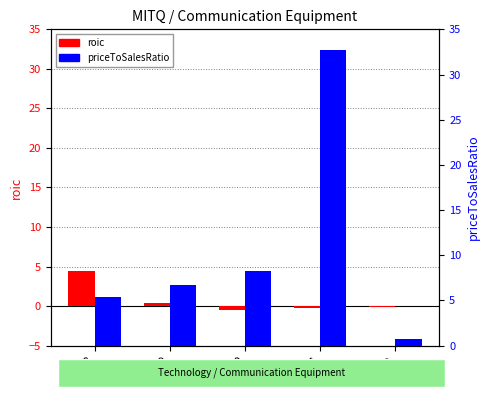

True or false: priceToSalesRatio has a value of 0.5 at 2022.

False